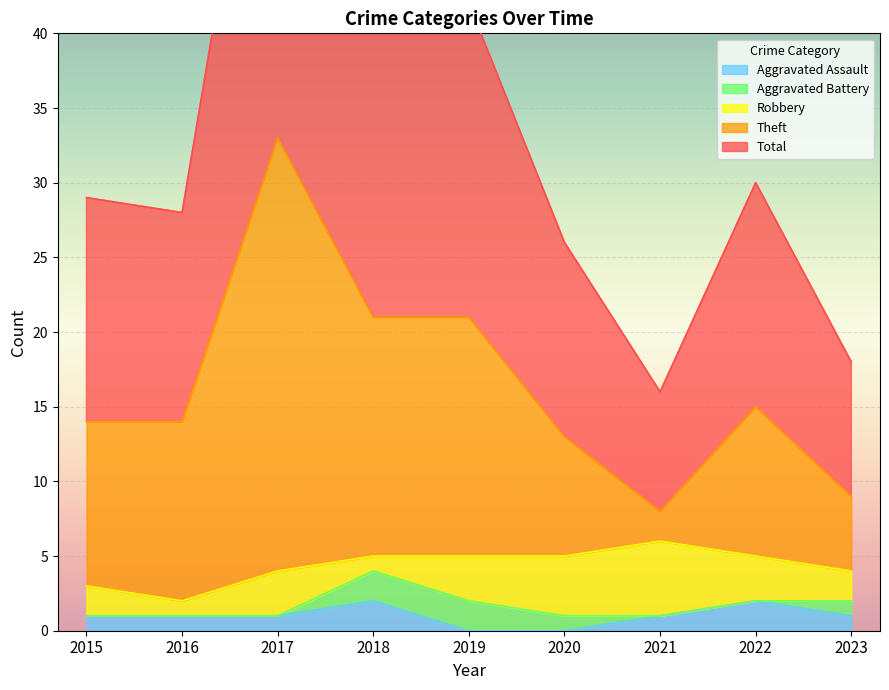

How many values in the Total series are below 14?

3